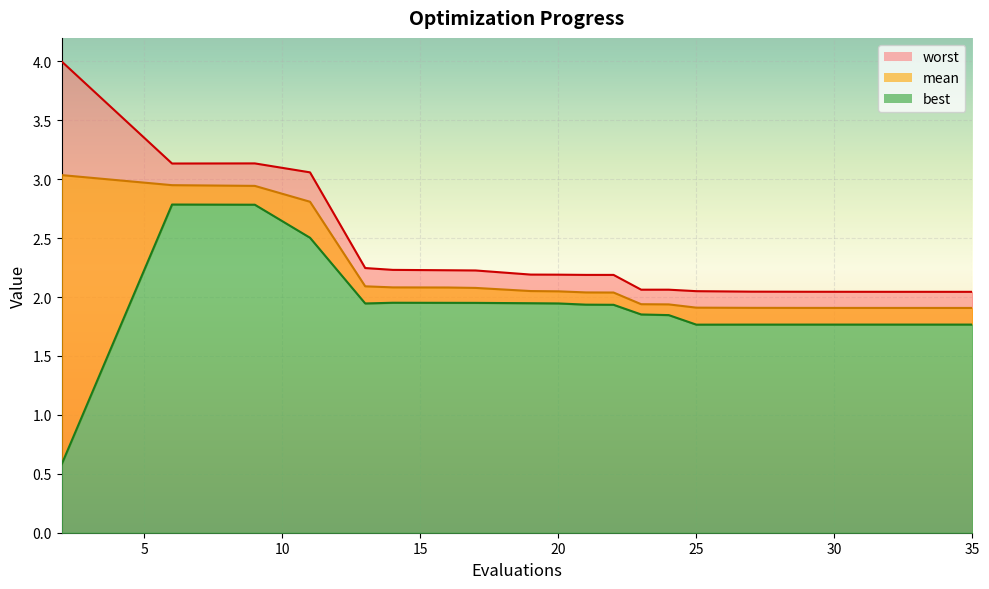

Which series has the widest spread of values?

best